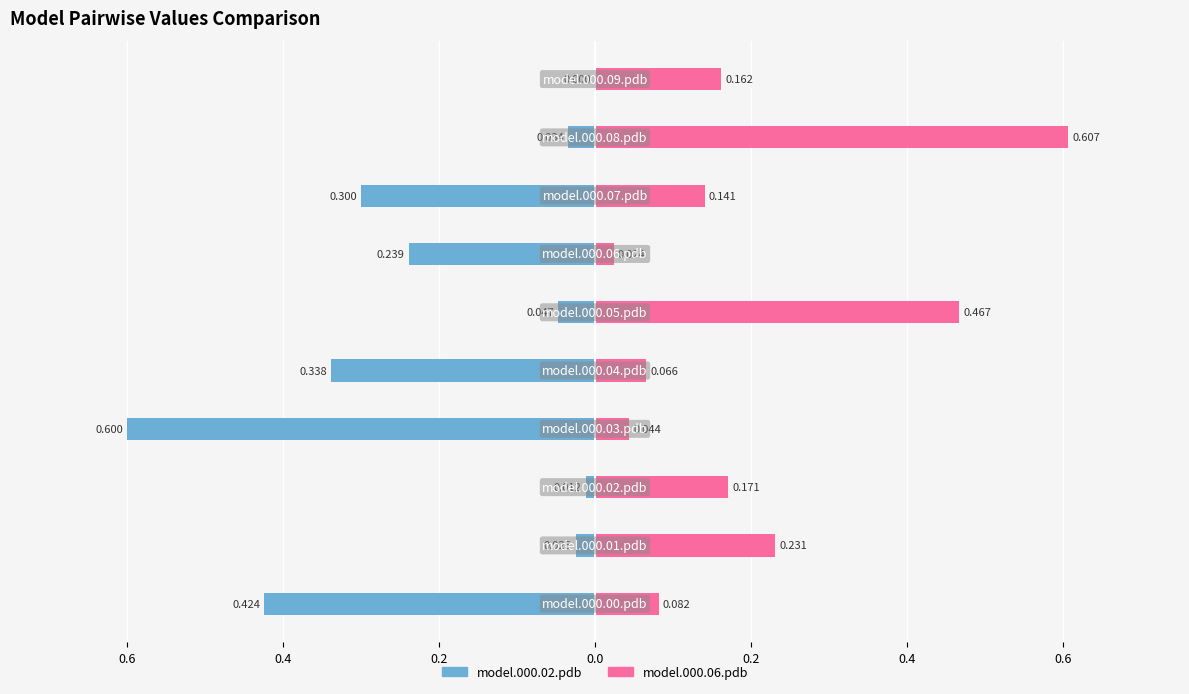

What is the difference between the maximum and minimum values in the model.000.02.pdb series?

0.6